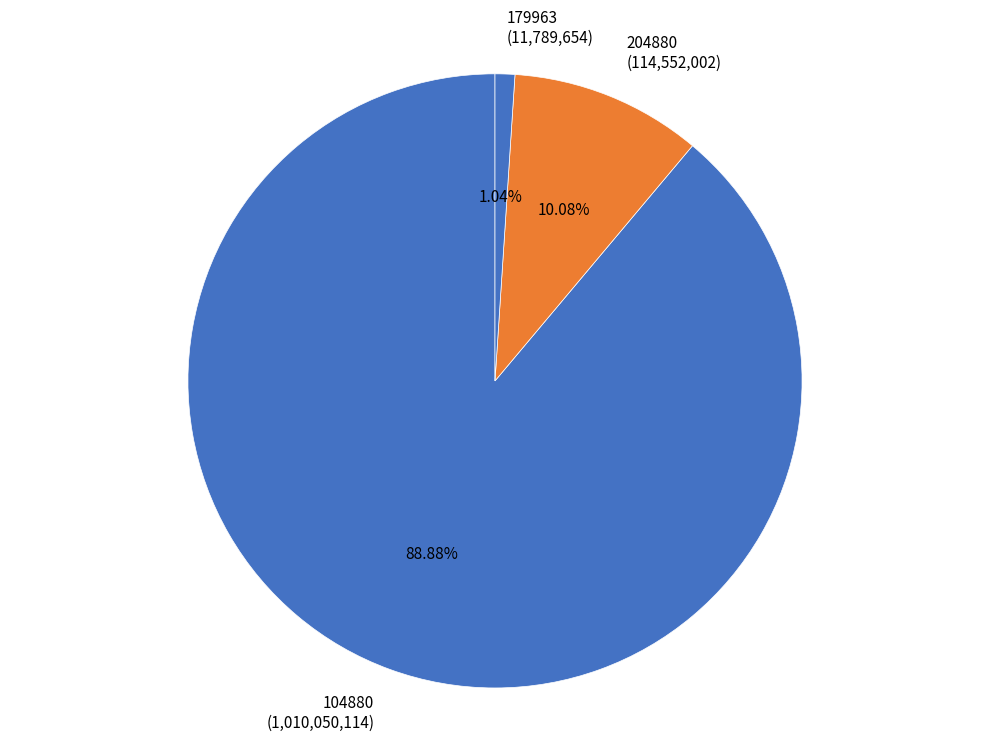

True or false: 179963 accounts for 7% of the total.

False